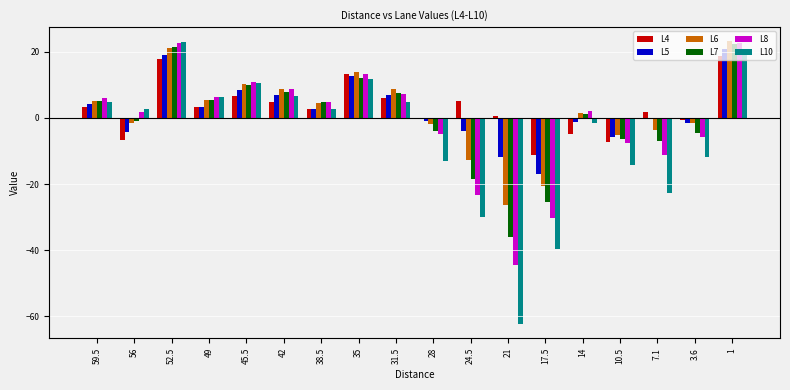

The value of L5 at 31.5 is 10.0. True or false?

False